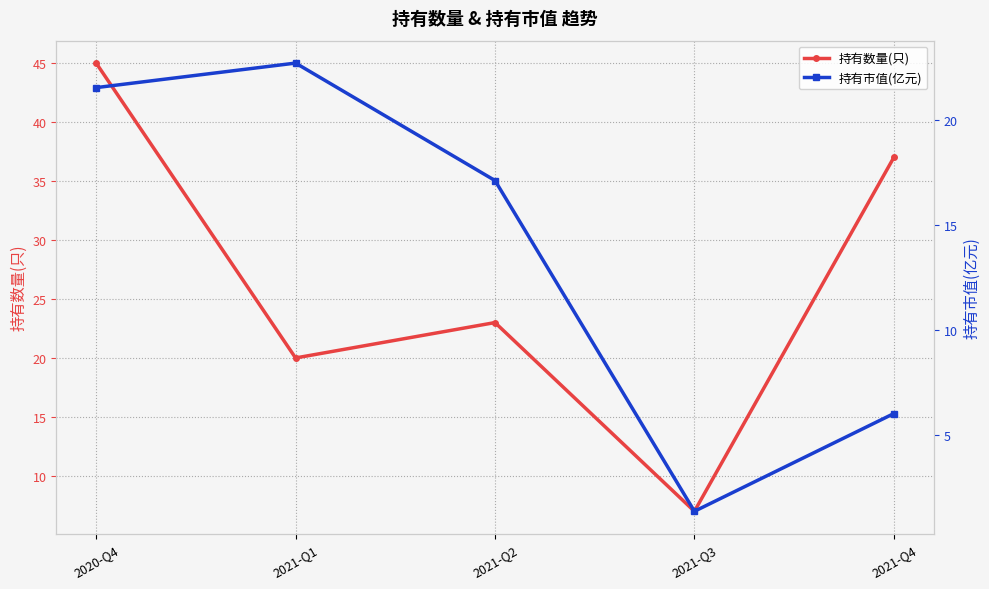

What are all the series names shown in the legend?

持有数量(只), 持有市值(亿元)